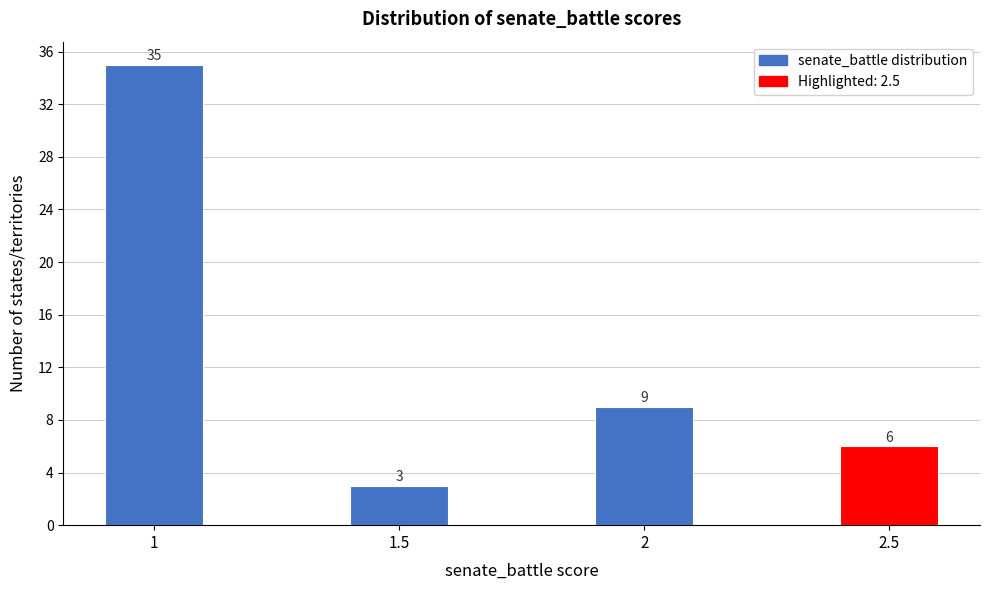

Reading right to left, what are all the values shown in this chart?

2.5=6	2=9	1.5=3	1=35